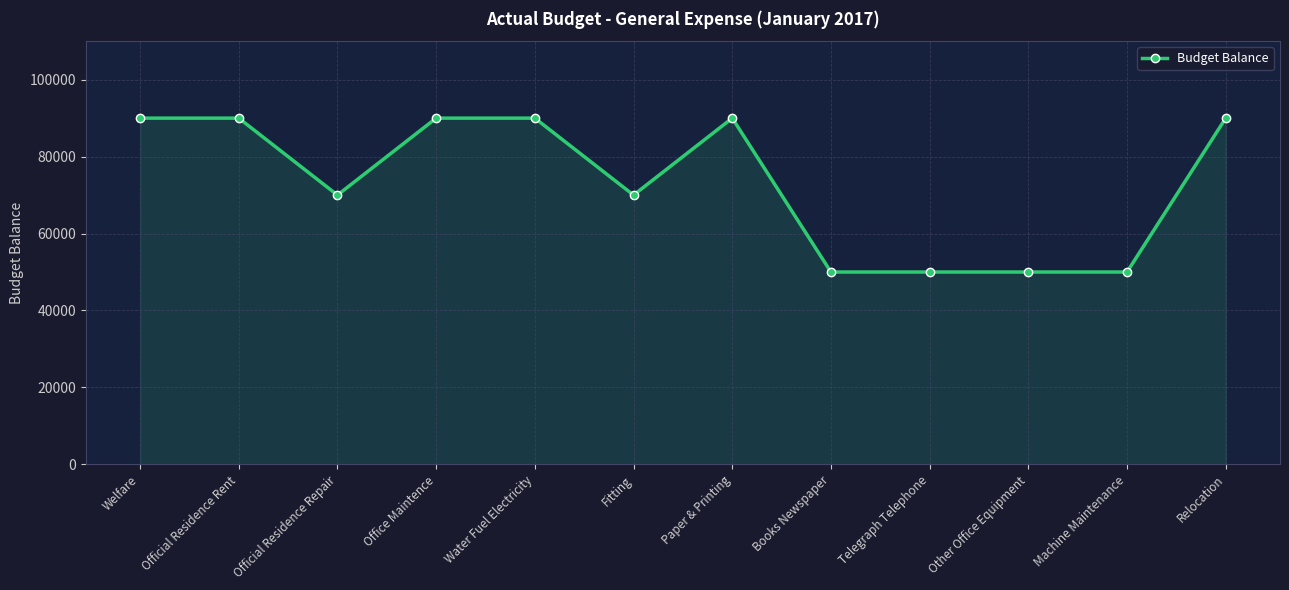

What is the ratio of the value at Paper & Printing to the value at Office Maintence?

1.0